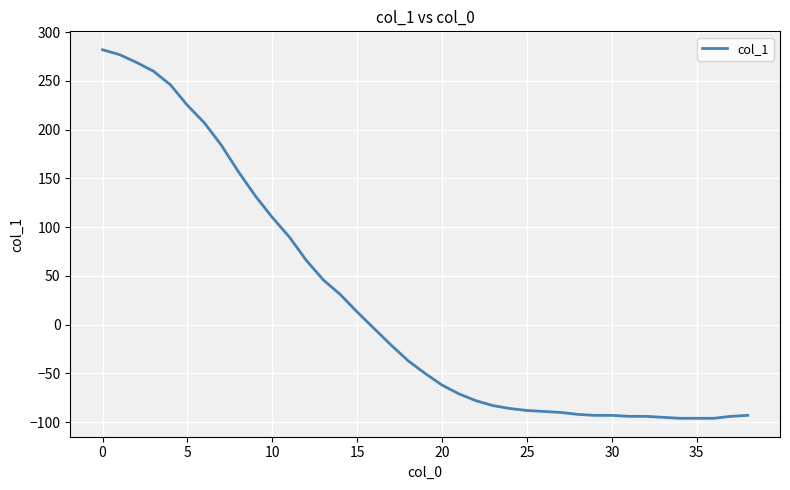

What is the difference between the maximum and minimum values?

378